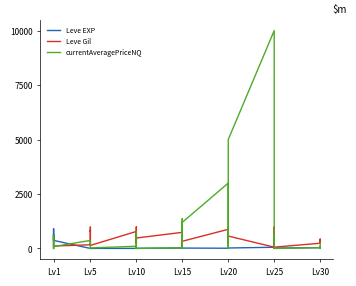

Reading left to right, what are all the values shown in this chart?

Leve EXP: 1.0	540.0	630.0	370.0	900.0	370.0	1.0	6.0	1.0	2.0	1.0	3.0	3.0	3.0	9.0	4.0	3.0	10.0	17.0	7.0	19.0	13.0	11.0	18.0	11.0	13.0	18.0	22.0	12.0	22.0	55.0	20.0	12.0	31.0	53.0	20.0	36.0	72.0	17.0	57.0
Leve Gil: 420.0	112.0	112.0	112.0	113.0	112.0	170.0	280.0	810.0	790.0	980.0	140.0	780.0	220.0	990.0	770.0	220.0	480.0	740.0	170.0	270.0	40.0	390.0	330.0	880.0	190.0	680.0	960.0	490.0	570.0	60.0	10.0	990.0	800.0	430.0	60.0	240.0	430.0	230.0	390.0
currentAveragePriceNQ: 62.3	0.0	478.8	604.0	140.9	86.7	368.0	0.0	7.5	0.0	3.0	25.5	100.0	70.0	0.0	450.0	764.5	0.0	40.0	0.0	1369.0	221.8	440.0	1200.0	3000.0	1369.0	37.5	0.0	1200.0	5000.0	10000.0	275.5	627.9	0.0	0.0	0.0	37.3	0.0	128.2	250.5